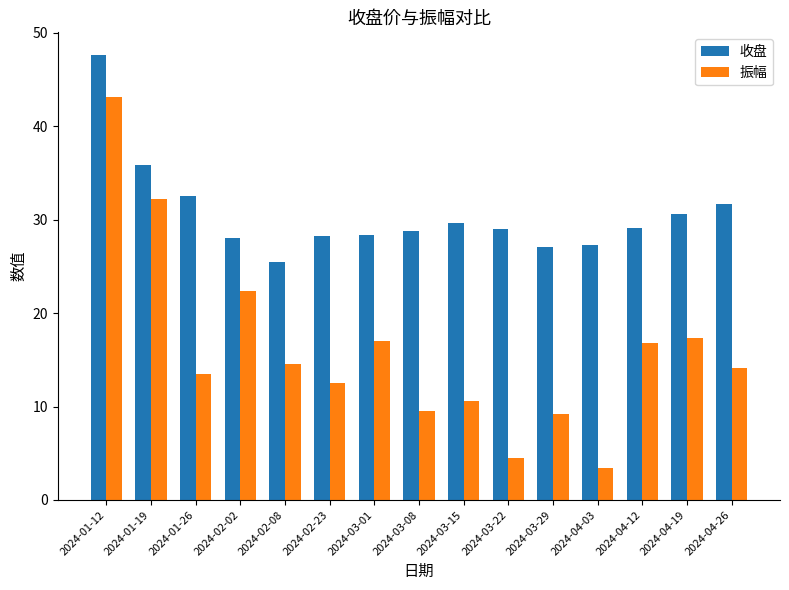

What is the minimum value for 收盘?

25.5